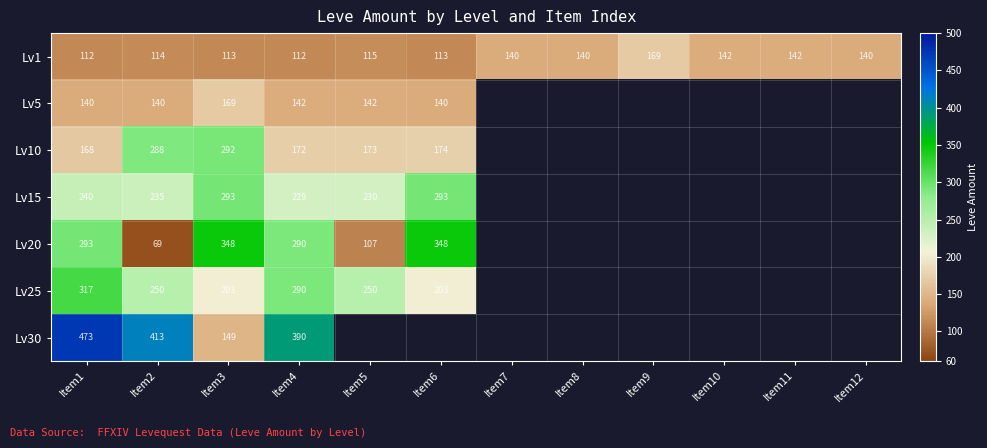

Is it true that Lv5 equals 140 at Item1?

True